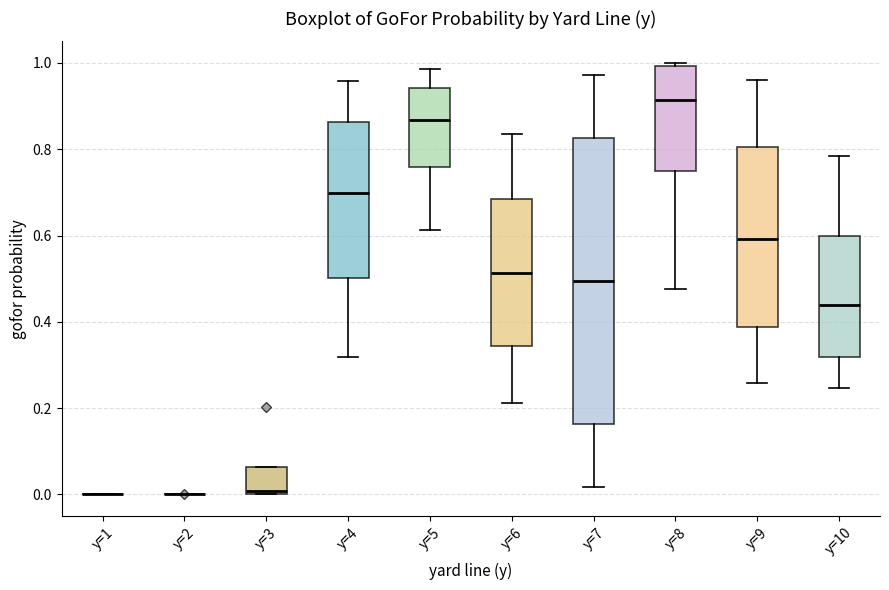

Reading left to right, read every box against the y-axis: the position of its median line, the range the box covers, and the ends of its whiskers. The values are not printed on the chart, so give them approximately, as read against the axis.

y=1: box collapsed to a line at 0.00, whiskers 0.00 to 0.00
y=2: box collapsed to a line at 0.00, whiskers 0.00 to 0.00
y=3: median 0.00 (just above the box's lower edge), box 0.00 to 0.06, whiskers 0.00 to 0.06
y=4: median 0.70, box 0.50 to 0.86, whiskers 0.32 to 0.96
y=5: median 0.86, box 0.76 to 0.94, whiskers 0.62 to 0.98
y=6: median 0.52, box 0.34 to 0.68, whiskers 0.22 to 0.84
y=7: median 0.50, box 0.16 to 0.82, whiskers 0.02 to 0.98
y=8: median 0.92, box 0.74 to 1.00, whiskers 0.48 to 1.00 (just above the box's upper edge)
y=9: median 0.60, box 0.38 to 0.80, whiskers 0.26 to 0.96
y=10: median 0.44, box 0.32 to 0.60, whiskers 0.24 to 0.78